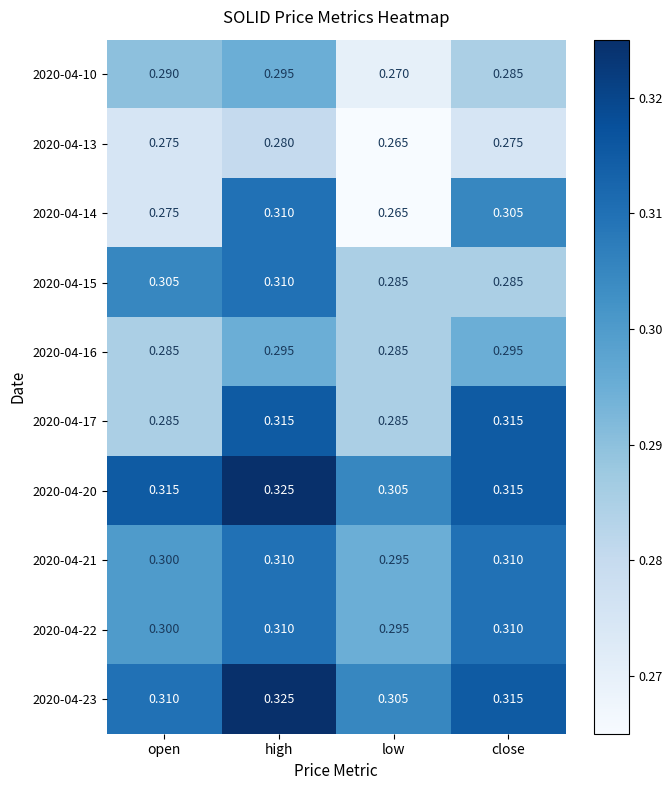

At which category is the sum across all series the highest?

high